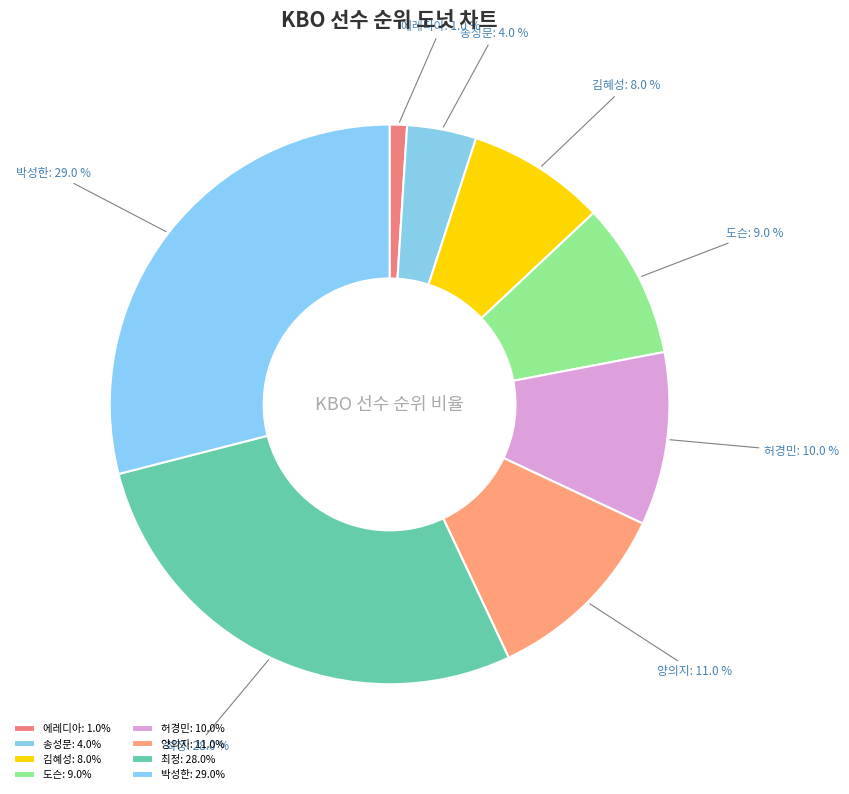

Approximately how many times larger is the value at 박성한 compared to 김혜성?

3.6